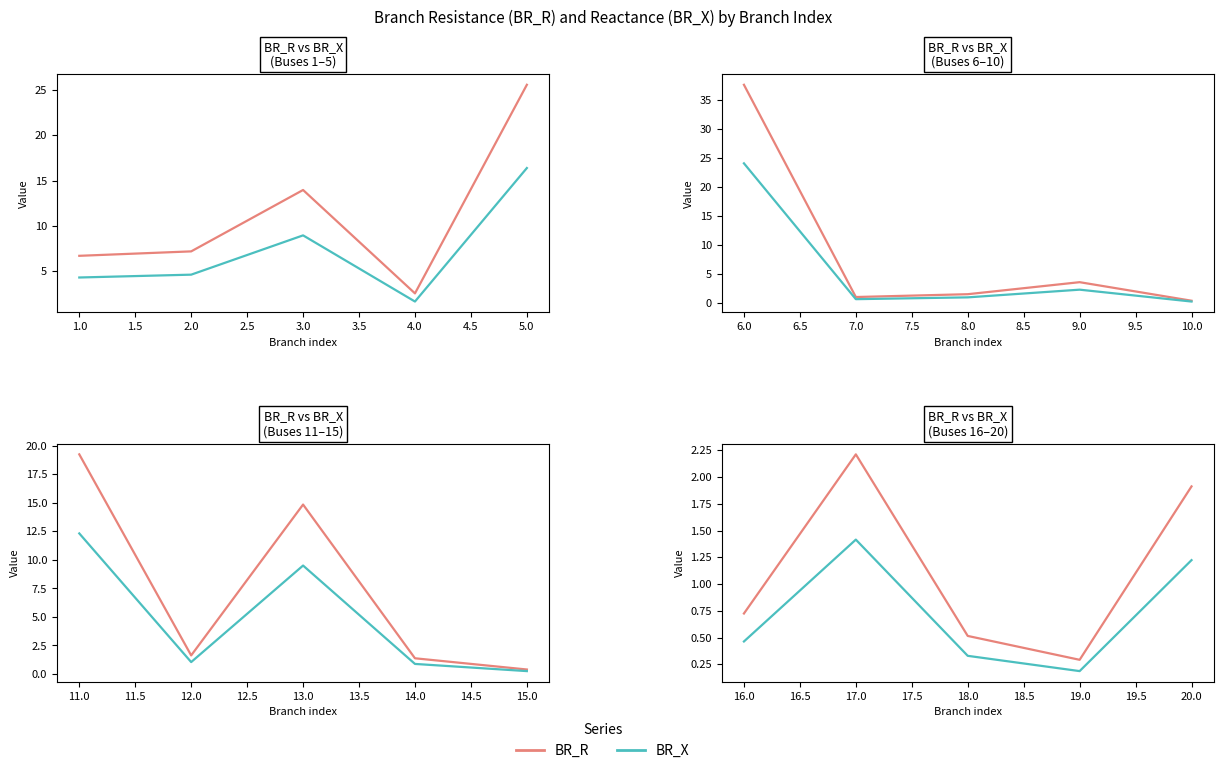

True or false: BR_R has a value of 1.3 at 17.0.

False